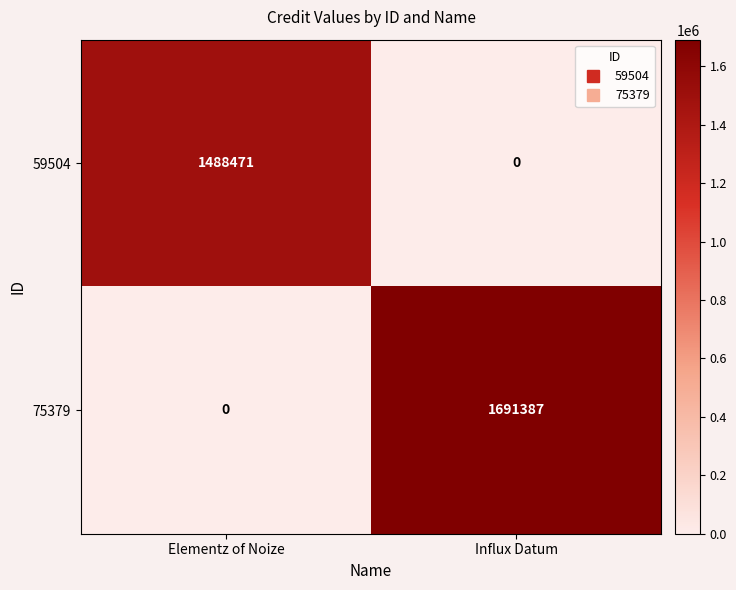

Reading right to left, what are all the values shown in this chart?

59504: 0	1488471
75379: 1691387	0